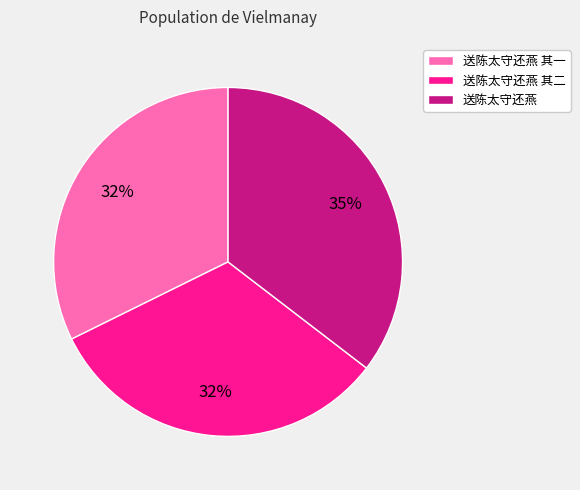

What is the largest slice in the pie chart?

送陈太守还燕